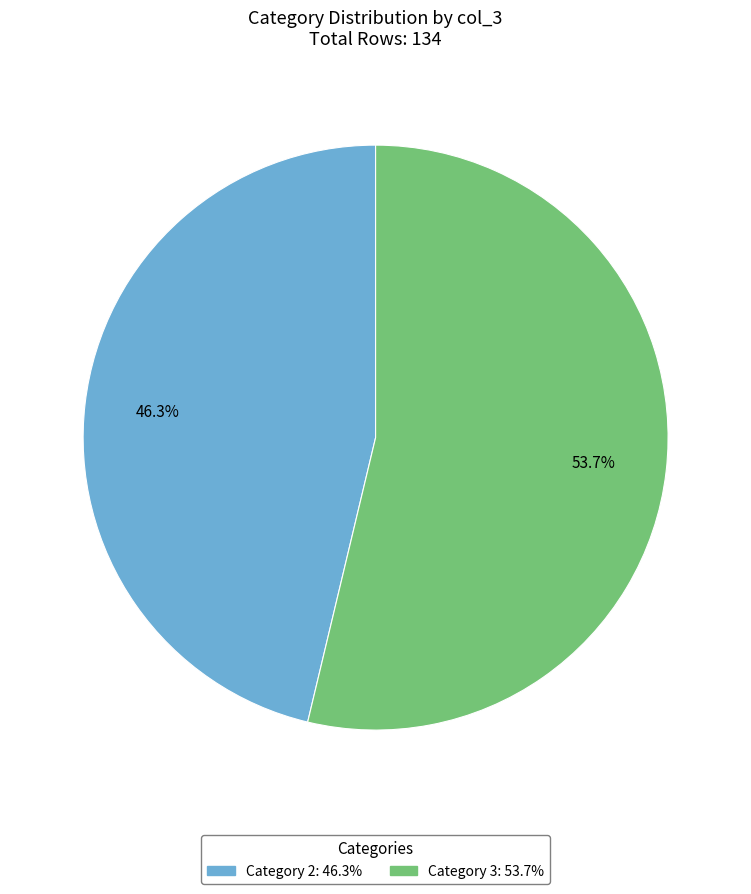

Does any single category account for the majority?

Yes